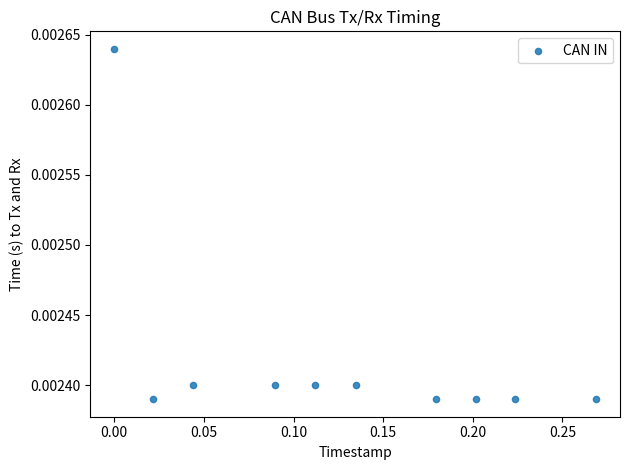

What is the range of X values (max minus min)?

0.3